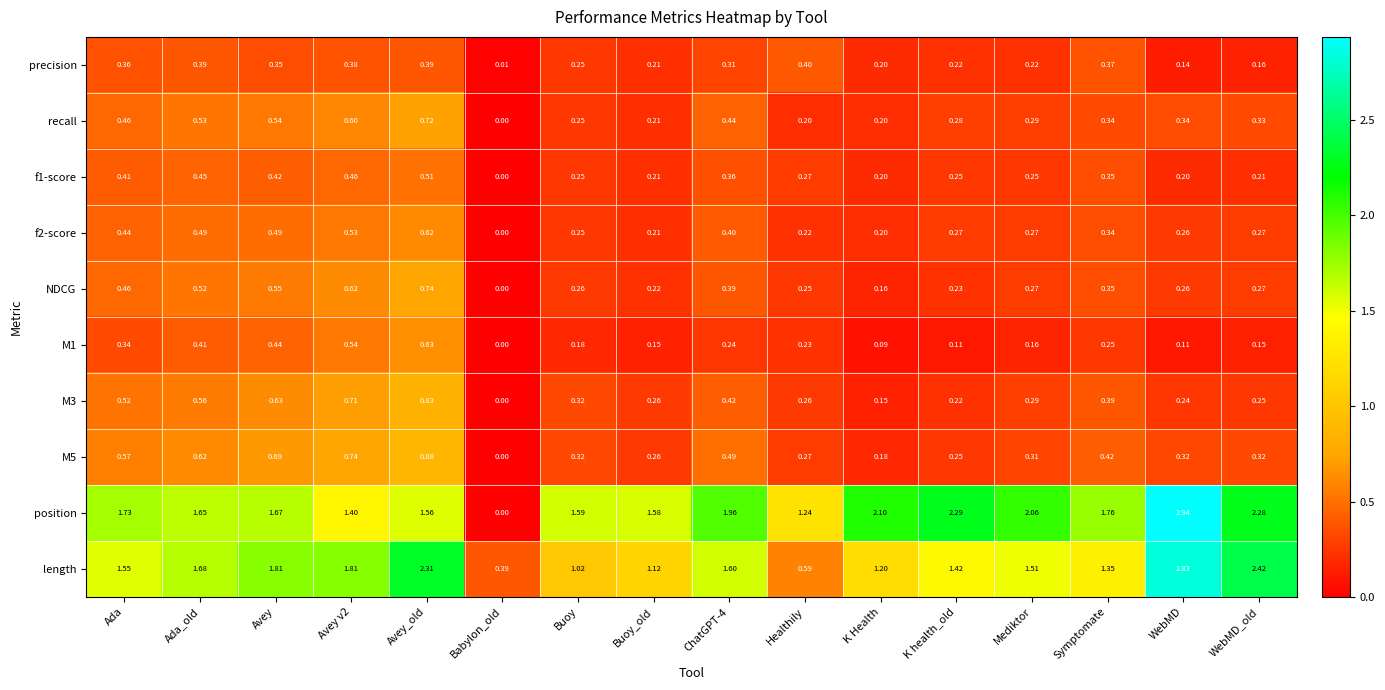

Is the value of NDCG at WebMD greater than the value of M3 at Mediktor?

No